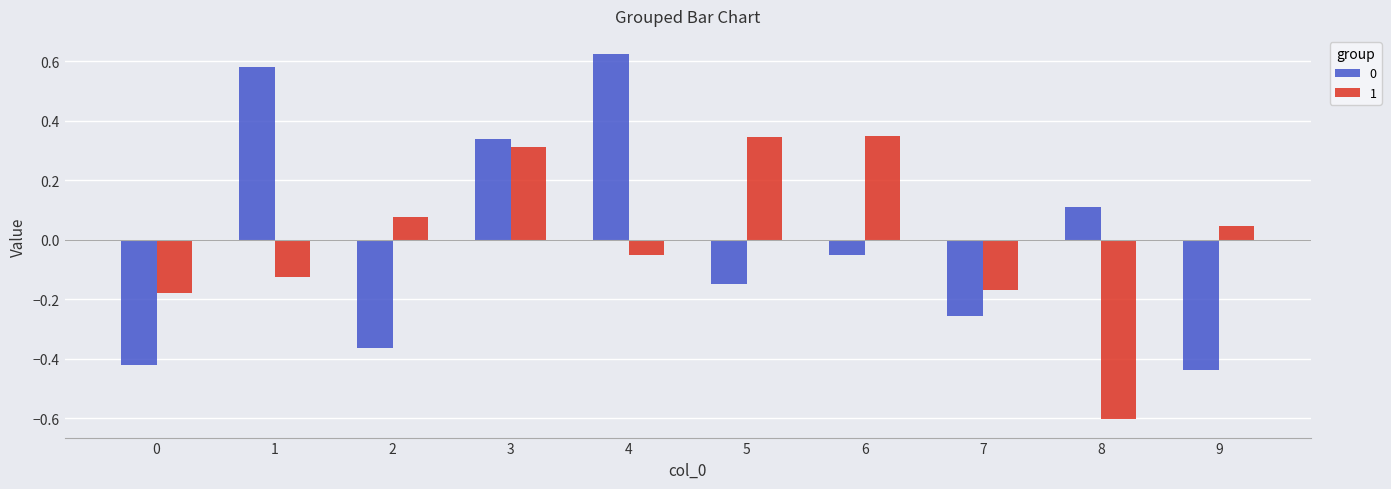

Is the value of 1 at 6 greater than the value of 0 at 9?

Yes